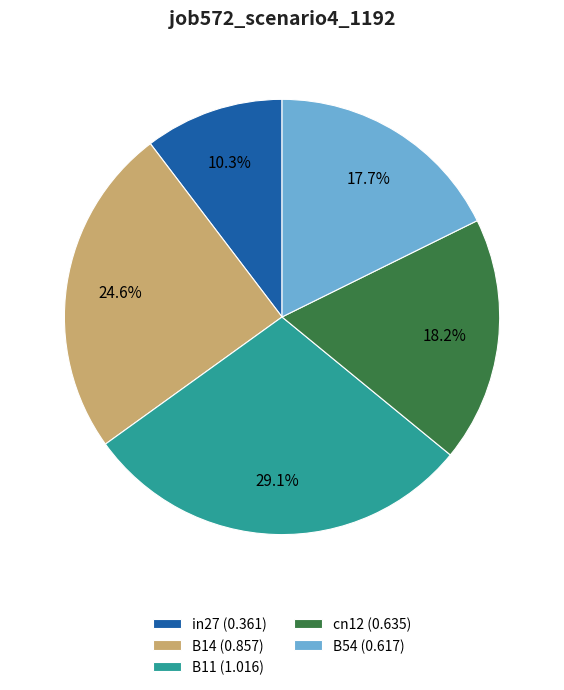

To the nearest percent, what is the average slice percentage?

20%